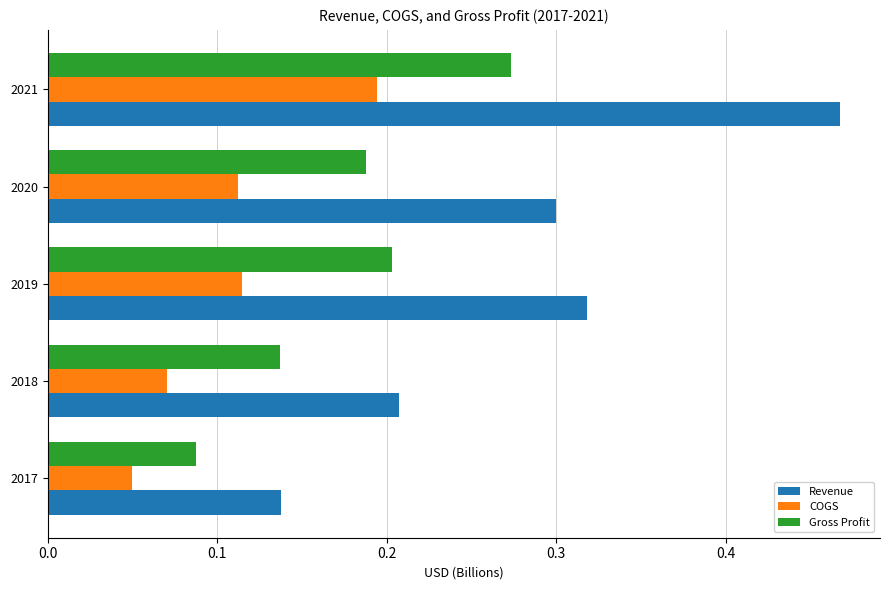

How many Revenue values are between 0 and 1?

5